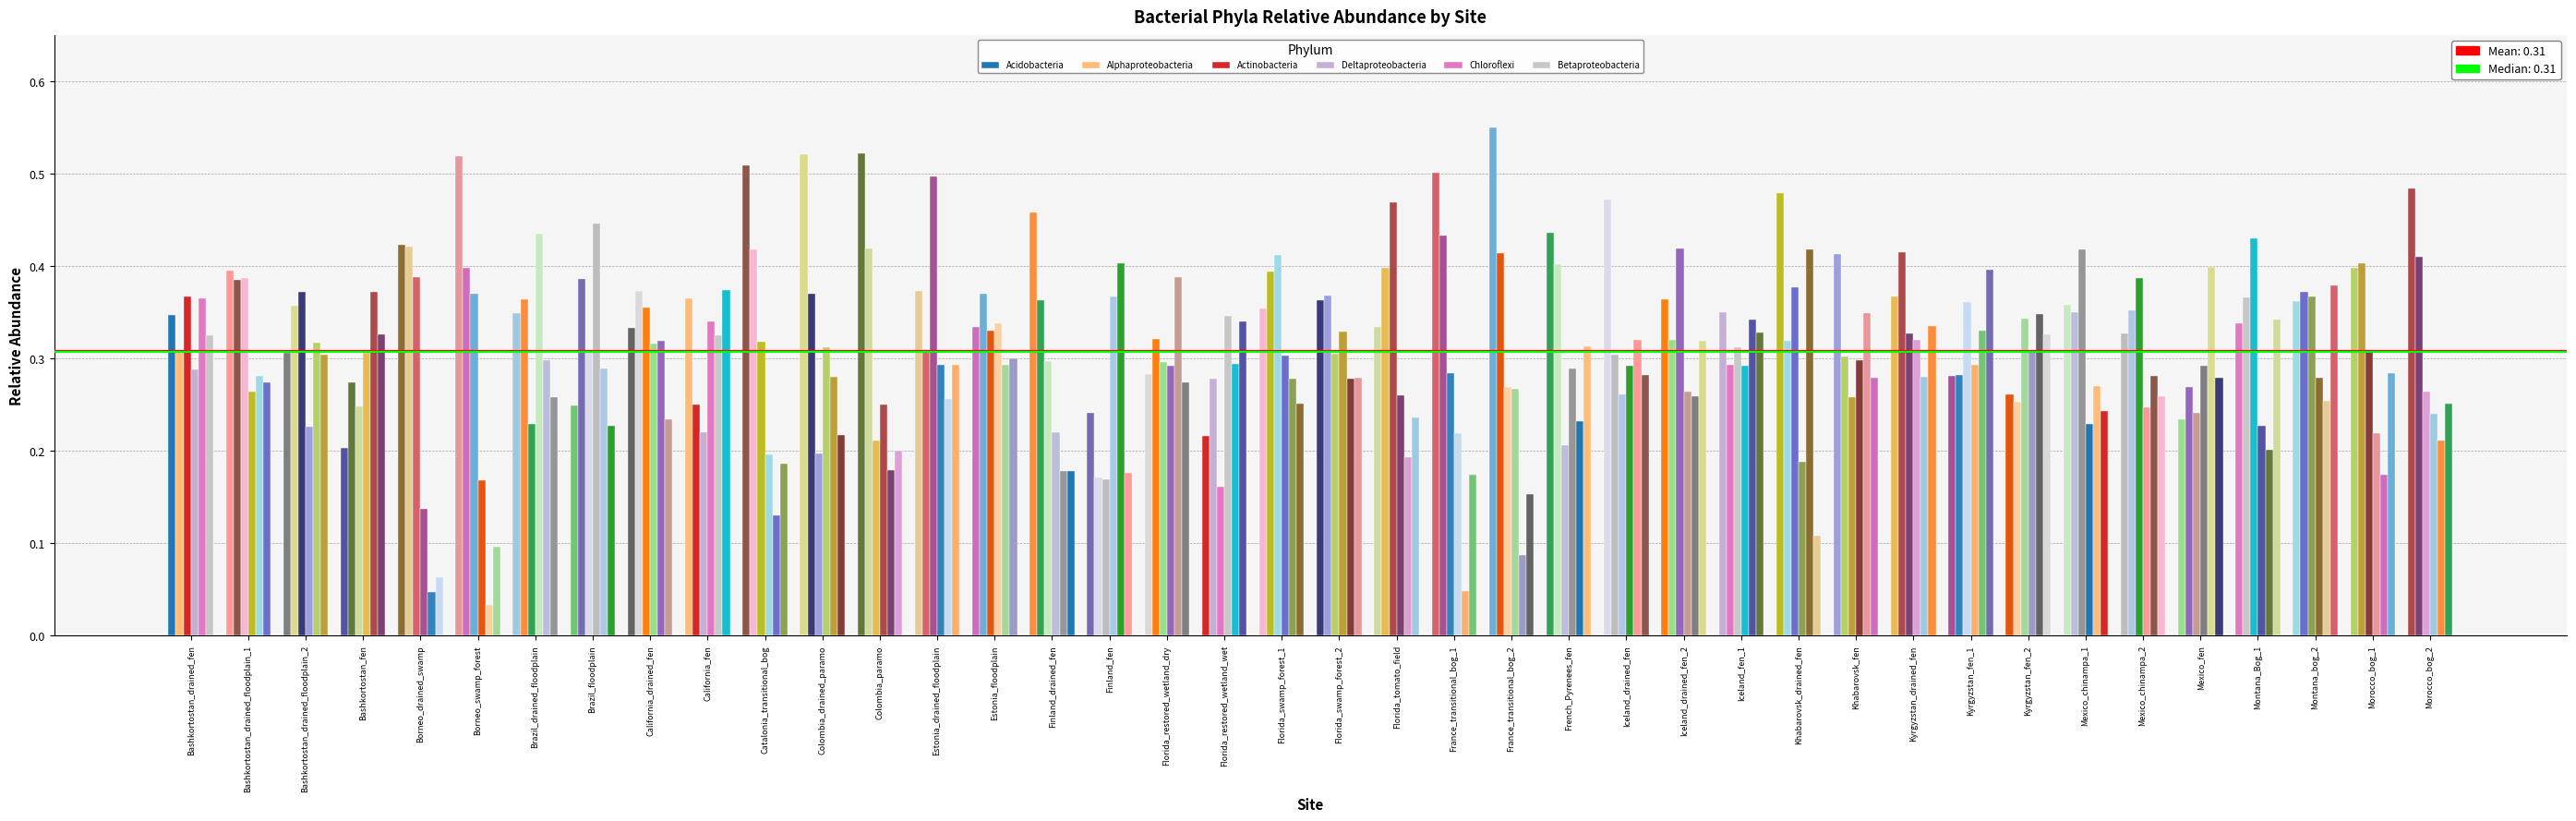

Reading left to right, list all the values displayed in this chart.

Acidobacteria: Bashkortostan_drained_fen=0.3	Bashkortostan_drained_floodplain_1=0.4	Bashkortostan_drained_floodplain_2=0.3	Bashkortostan_fen=0.2	Borneo_drained_swamp=0.4	Borneo_swamp_forest=0.5	Brazil_drained_floodplain=0.3	Brazil_floodplain=0.2	California_drained_fen=0.3	California_fen=0.4	Catalonia_transitional_bog=0.5	Colombia_drained_paramo=0.5	Colombia_paramo=0.5	Estonia_drained_floodplain=0.4	Estonia_floodplain=0.3	Finland_drained_fen=0.5	Finland_fen=0.2	Florida_restored_wetland_dry=0.3	Florida_restored_wetland_wet=0.2	Florida_swamp_forest_1=0.4	Florida_swamp_forest_2=0.4	Florida_tomato_field=0.3	France_transitional_bog_1=0.5	France_transitional_bog_2=0.5	French_Pyrenees_fen=0.4	Iceland_drained_fen=0.5	Iceland_drained_fen_2=0.4	Iceland_fen_1=0.4	Khabarovsk_drained_fen=0.5	Khabarovsk_fen=0.4	Kyrgyzstan_drained_fen=0.4	Kyrgyzstan_fen_1=0.3	Kyrgyzstan_fen_2=0.3	Mexico_chinampa_1=0.4	Mexico_chinampa_2=0.3	Mexico_fen=0.2	Montana_Bog_1=0.3	Montana_bog_2=0.4	Morocco_bog_1=0.4	Morocco_bog_2=0.5
Alphaproteobacteria: Bashkortostan_drained_fen=0.3	Bashkortostan_drained_floodplain_1=0.4	Bashkortostan_drained_floodplain_2=0.4	Bashkortostan_fen=0.3	Borneo_drained_swamp=0.4	Borneo_swamp_forest=0.4	Brazil_drained_floodplain=0.4	Brazil_floodplain=0.4	California_drained_fen=0.4	California_fen=0.3	Catalonia_transitional_bog=0.4	Colombia_drained_paramo=0.4	Colombia_paramo=0.4	Estonia_drained_floodplain=0.3	Estonia_floodplain=0.4	Finland_drained_fen=0.4	Finland_fen=0.2	Florida_restored_wetland_dry=0.3	Florida_restored_wetland_wet=0.3	Florida_swamp_forest_1=0.4	Florida_swamp_forest_2=0.4	Florida_tomato_field=0.4	France_transitional_bog_1=0.4	France_transitional_bog_2=0.4	French_Pyrenees_fen=0.4	Iceland_drained_fen=0.3	Iceland_drained_fen_2=0.3	Iceland_fen_1=0.3	Khabarovsk_drained_fen=0.3	Khabarovsk_fen=0.3	Kyrgyzstan_drained_fen=0.4	Kyrgyzstan_fen_1=0.3	Kyrgyzstan_fen_2=0.3	Mexico_chinampa_1=0.3	Mexico_chinampa_2=0.4	Mexico_fen=0.3	Montana_Bog_1=0.4	Montana_bog_2=0.4	Morocco_bog_1=0.4	Morocco_bog_2=0.4
Actinobacteria: Bashkortostan_drained_fen=0.4	Bashkortostan_drained_floodplain_1=0.4	Bashkortostan_drained_floodplain_2=0.4	Bashkortostan_fen=0.2	Borneo_drained_swamp=0.4	Borneo_swamp_forest=0.4	Brazil_drained_floodplain=0.2	Brazil_floodplain=0.3	California_drained_fen=0.4	California_fen=0.2	Catalonia_transitional_bog=0.3	Colombia_drained_paramo=0.2	Colombia_paramo=0.2	Estonia_drained_floodplain=0.5	Estonia_floodplain=0.3	Finland_drained_fen=0.3	Finland_fen=0.2	Florida_restored_wetland_dry=0.3	Florida_restored_wetland_wet=0.2	Florida_swamp_forest_1=0.4	Florida_swamp_forest_2=0.3	Florida_tomato_field=0.5	France_transitional_bog_1=0.3	France_transitional_bog_2=0.3	French_Pyrenees_fen=0.2	Iceland_drained_fen=0.3	Iceland_drained_fen_2=0.4	Iceland_fen_1=0.3	Khabarovsk_drained_fen=0.4	Khabarovsk_fen=0.3	Kyrgyzstan_drained_fen=0.3	Kyrgyzstan_fen_1=0.4	Kyrgyzstan_fen_2=0.3	Mexico_chinampa_1=0.4	Mexico_chinampa_2=0.4	Mexico_fen=0.2	Montana_Bog_1=0.4	Montana_bog_2=0.4	Morocco_bog_1=0.3	Morocco_bog_2=0.3
Deltaproteobacteria: Bashkortostan_drained_fen=0.3	Bashkortostan_drained_floodplain_1=0.3	Bashkortostan_drained_floodplain_2=0.2	Bashkortostan_fen=0.3	Borneo_drained_swamp=0.1	Borneo_swamp_forest=0.2	Brazil_drained_floodplain=0.4	Brazil_floodplain=0.4	California_drained_fen=0.3	California_fen=0.3	Catalonia_transitional_bog=0.2	Colombia_drained_paramo=0.3	Colombia_paramo=0.3	Estonia_drained_floodplain=0.3	Estonia_floodplain=0.3	Finland_drained_fen=0.2	Finland_fen=0.4	Florida_restored_wetland_dry=0.3	Florida_restored_wetland_wet=0.3	Florida_swamp_forest_1=0.3	Florida_swamp_forest_2=0.3	Florida_tomato_field=0.3	France_transitional_bog_1=0.2	France_transitional_bog_2=0.3	French_Pyrenees_fen=0.3	Iceland_drained_fen=0.3	Iceland_drained_fen_2=0.3	Iceland_fen_1=0.3	Khabarovsk_drained_fen=0.2	Khabarovsk_fen=0.3	Kyrgyzstan_drained_fen=0.3	Kyrgyzstan_fen_1=0.3	Kyrgyzstan_fen_2=0.3	Mexico_chinampa_1=0.2	Mexico_chinampa_2=0.2	Mexico_fen=0.3	Montana_Bog_1=0.2	Montana_bog_2=0.3	Morocco_bog_1=0.2	Morocco_bog_2=0.2
Chloroflexi: Bashkortostan_drained_fen=0.4	Bashkortostan_drained_floodplain_1=0.3	Bashkortostan_drained_floodplain_2=0.3	Bashkortostan_fen=0.4	Borneo_drained_swamp=0.0	Borneo_swamp_forest=0.0	Brazil_drained_floodplain=0.3	Brazil_floodplain=0.3	California_drained_fen=0.3	California_fen=0.3	Catalonia_transitional_bog=0.1	Colombia_drained_paramo=0.3	Colombia_paramo=0.2	Estonia_drained_floodplain=0.3	Estonia_floodplain=0.3	Finland_drained_fen=0.2	Finland_fen=0.4	Florida_restored_wetland_dry=0.4	Florida_restored_wetland_wet=0.3	Florida_swamp_forest_1=0.3	Florida_swamp_forest_2=0.3	Florida_tomato_field=0.2	France_transitional_bog_1=0.0	France_transitional_bog_2=0.1	French_Pyrenees_fen=0.2	Iceland_drained_fen=0.3	Iceland_drained_fen_2=0.3	Iceland_fen_1=0.3	Khabarovsk_drained_fen=0.4	Khabarovsk_fen=0.3	Kyrgyzstan_drained_fen=0.3	Kyrgyzstan_fen_1=0.3	Kyrgyzstan_fen_2=0.3	Mexico_chinampa_1=0.3	Mexico_chinampa_2=0.3	Mexico_fen=0.4	Montana_Bog_1=0.2	Montana_bog_2=0.3	Morocco_bog_1=0.2	Morocco_bog_2=0.2
Betaproteobacteria: Bashkortostan_drained_fen=0.3	Bashkortostan_drained_floodplain_1=0.3	Bashkortostan_drained_floodplain_2=0.3	Bashkortostan_fen=0.3	Borneo_drained_swamp=0.1	Borneo_swamp_forest=0.1	Brazil_drained_floodplain=0.3	Brazil_floodplain=0.2	California_drained_fen=0.2	California_fen=0.4	Catalonia_transitional_bog=0.2	Colombia_drained_paramo=0.2	Colombia_paramo=0.2	Estonia_drained_floodplain=0.3	Estonia_floodplain=0.3	Finland_drained_fen=0.2	Finland_fen=0.2	Florida_restored_wetland_dry=0.3	Florida_restored_wetland_wet=0.3	Florida_swamp_forest_1=0.3	Florida_swamp_forest_2=0.3	Florida_tomato_field=0.2	France_transitional_bog_1=0.2	France_transitional_bog_2=0.2	French_Pyrenees_fen=0.3	Iceland_drained_fen=0.3	Iceland_drained_fen_2=0.3	Iceland_fen_1=0.3	Khabarovsk_drained_fen=0.1	Khabarovsk_fen=0.3	Kyrgyzstan_drained_fen=0.3	Kyrgyzstan_fen_1=0.4	Kyrgyzstan_fen_2=0.3	Mexico_chinampa_1=0.2	Mexico_chinampa_2=0.3	Mexico_fen=0.3	Montana_Bog_1=0.3	Montana_bog_2=0.4	Morocco_bog_1=0.3	Morocco_bog_2=0.3